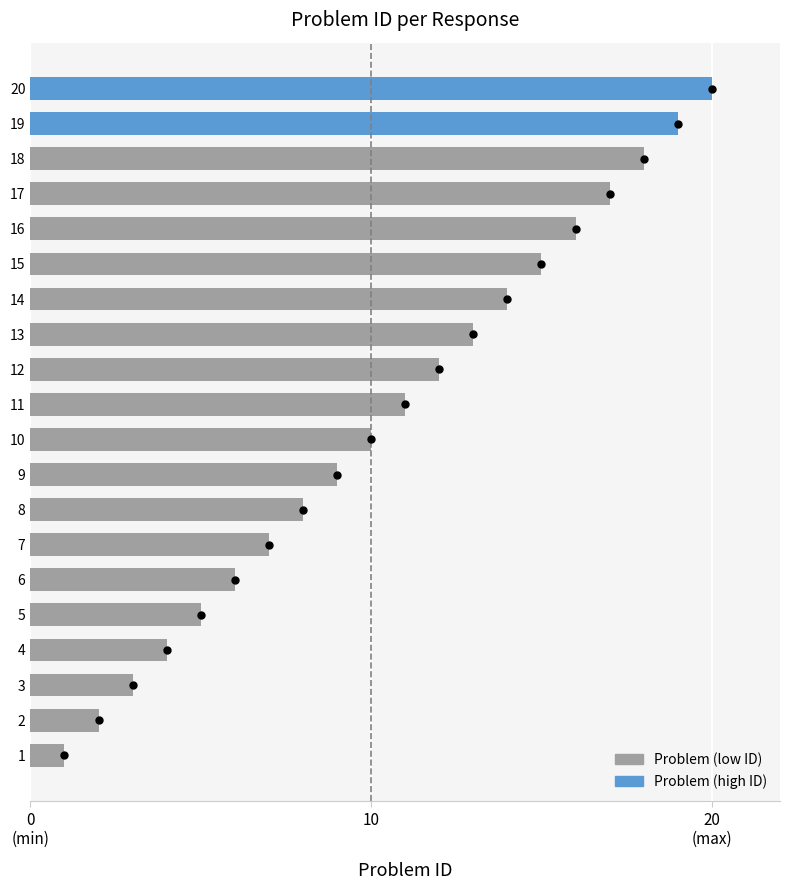

Between 10 and 11, which is larger?

11